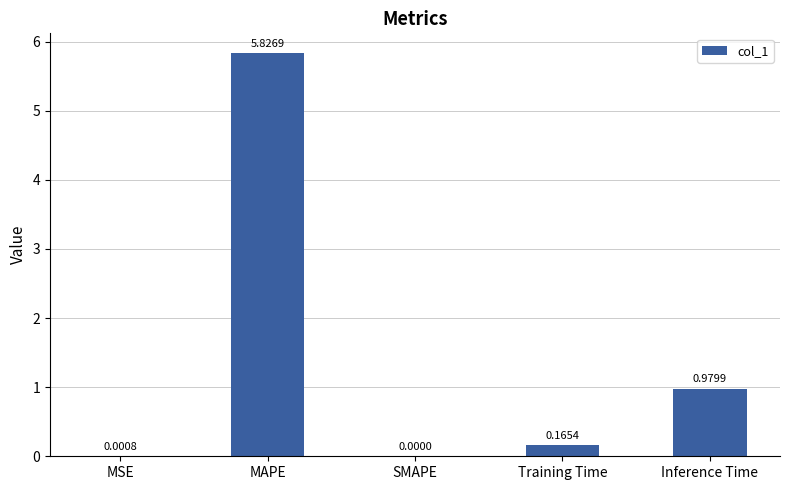

Where is the data nearest to the value 2?

Inference Time